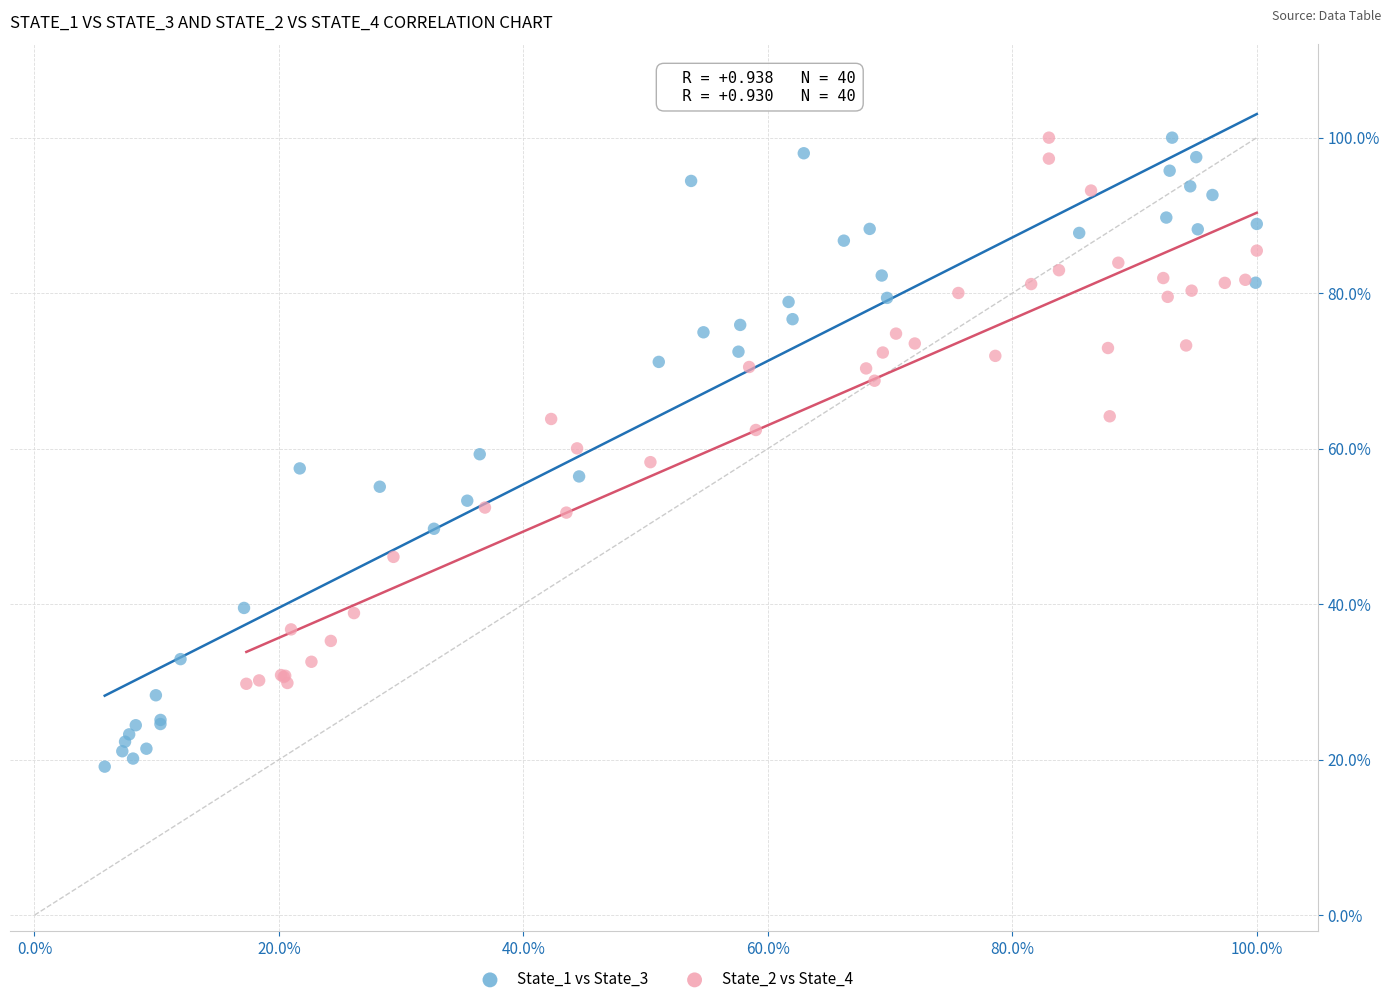

What are all the series names shown in the legend?

State_1 vs State_3, State_2 vs State_4